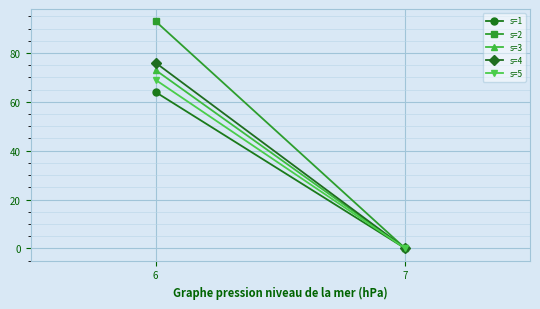

What is the highest value of the s=3 series?

73